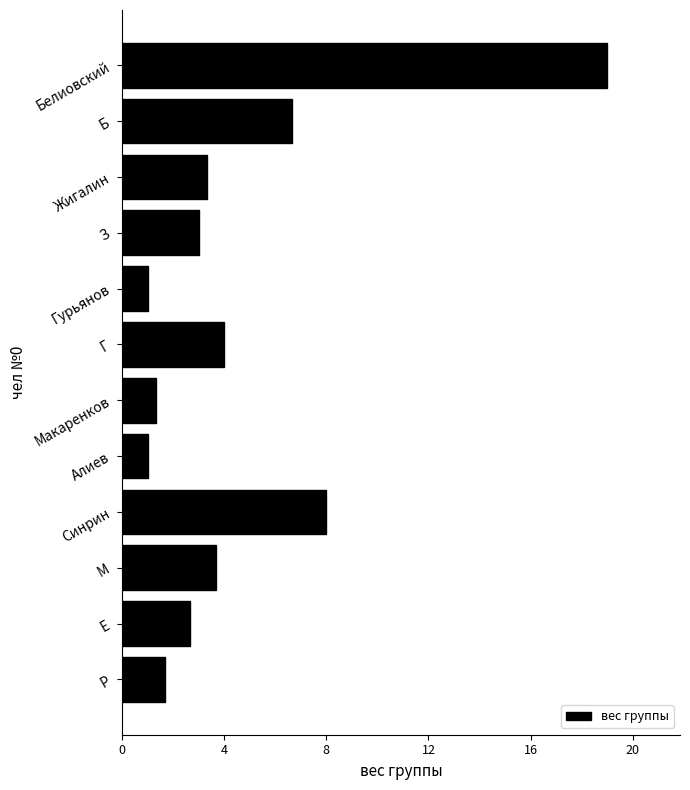

True or false: the data shows 1.0 at Гурьянов.

True